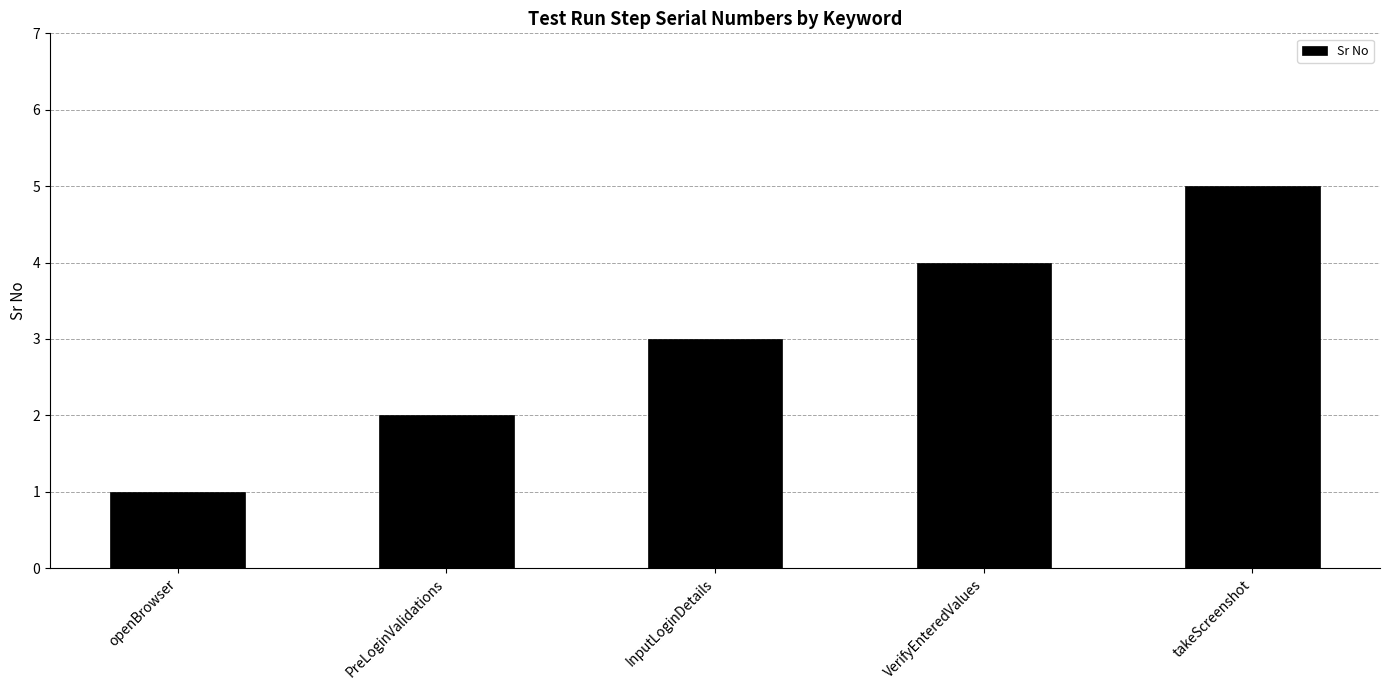

What is the approximate value at InputLoginDetails?

3